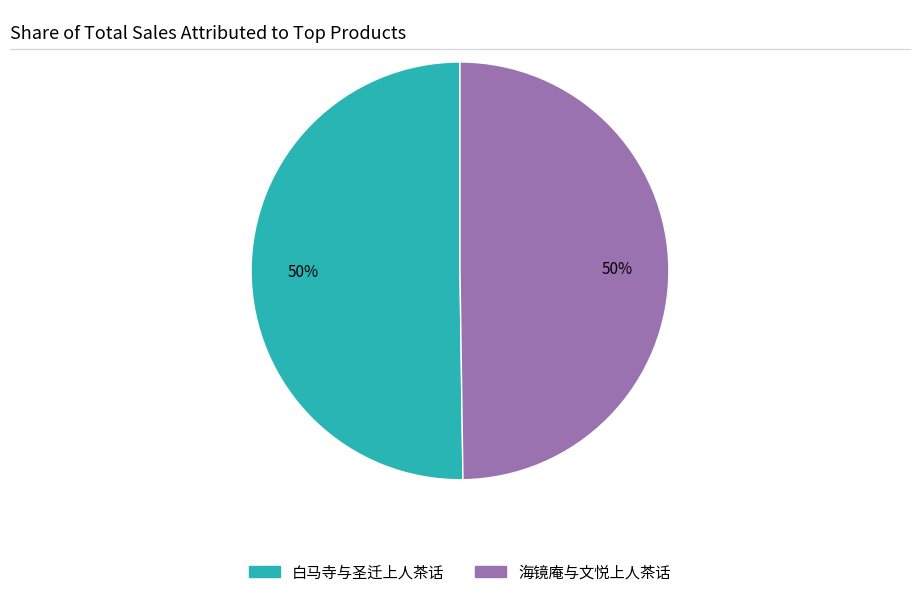

True or false: 白马寺与圣迁上人茶话 accounts for 50% of the total.

True